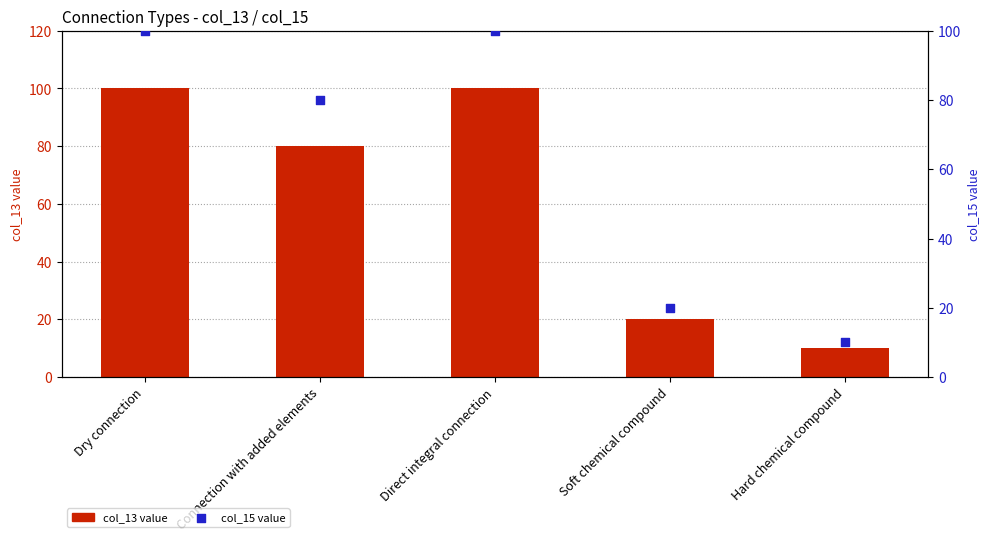

Which series reaches the maximum Y coordinate?

col_13 value